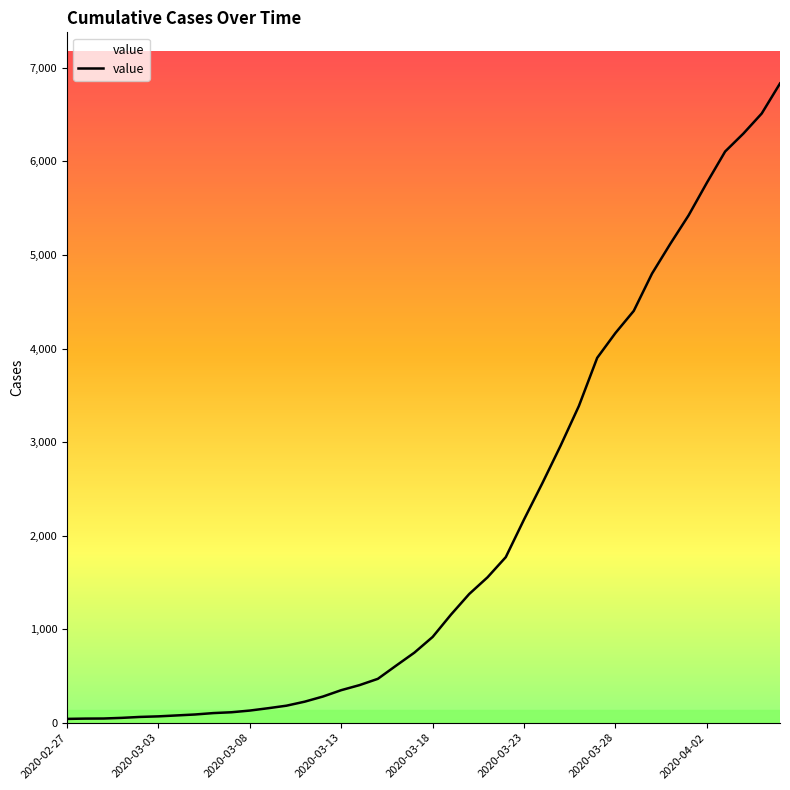

What is the maximum value shown in the chart?

6833